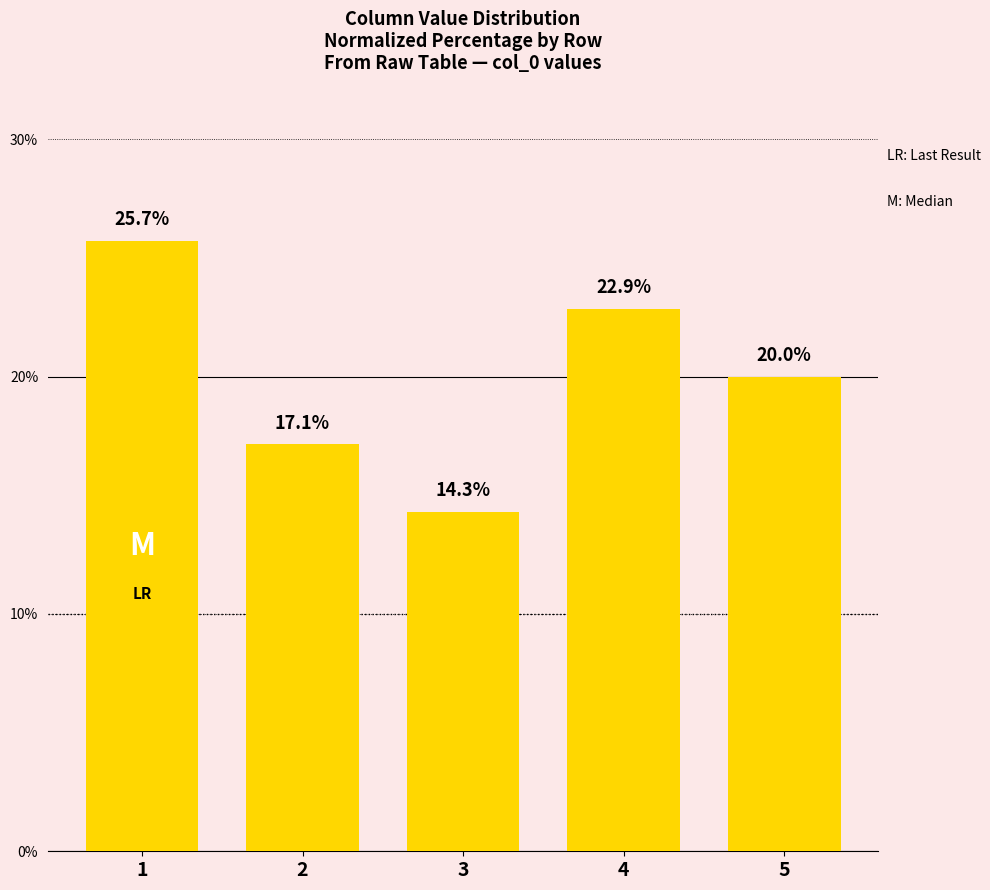

What is the sum of all values?

100.0